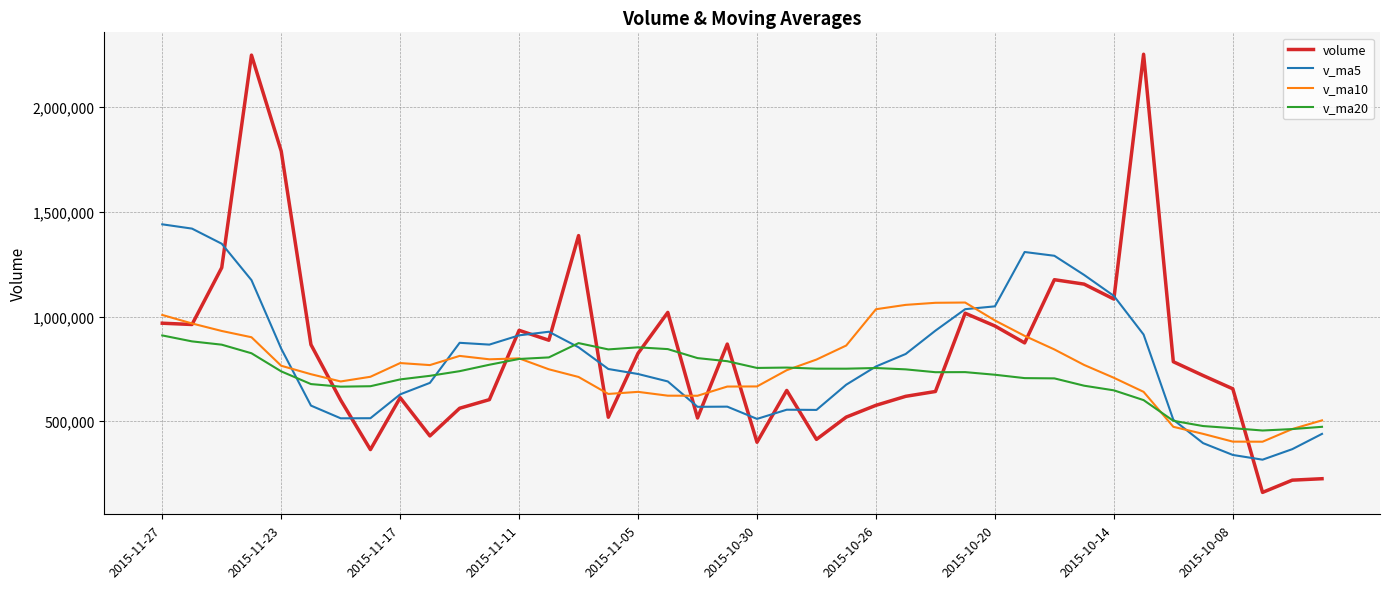

What are all the series names shown in the legend?

volume, v_ma5, v_ma10, v_ma20